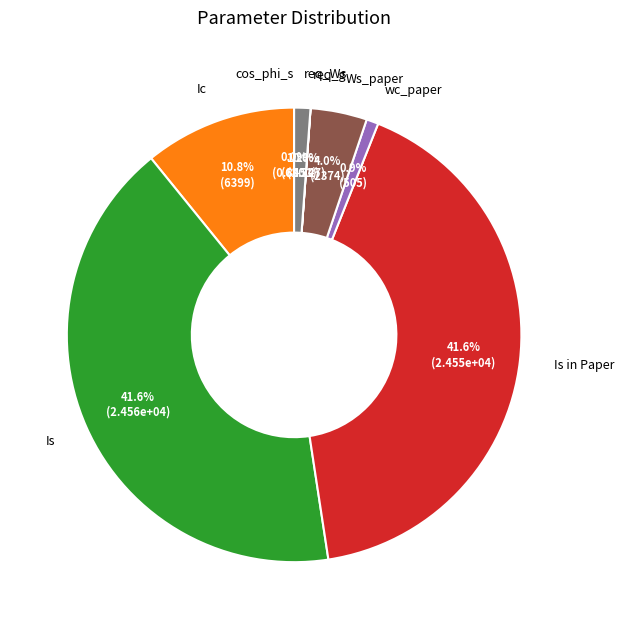

What percentage is NOT represented by Ic?

89.2%